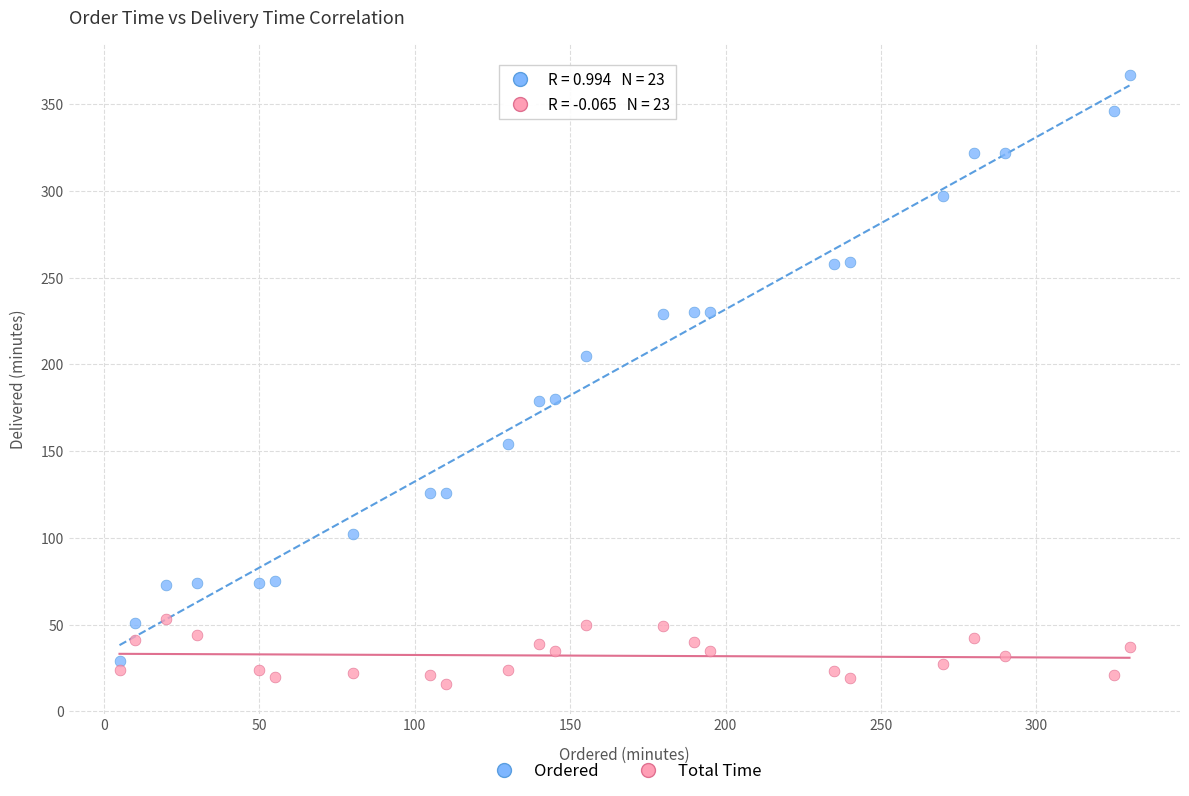

Which series reaches the maximum Y coordinate?

Ordered